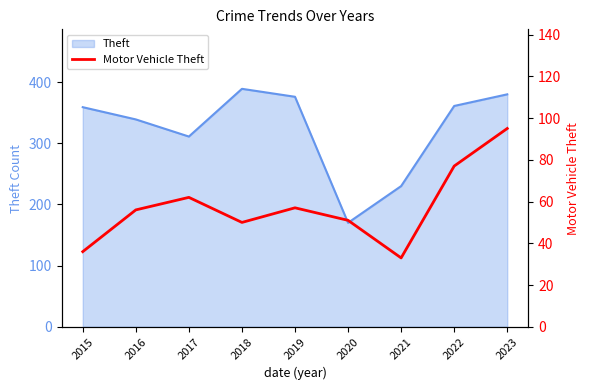

List the labels in order of value, smallest first.

2021, 2015, 2018, 2020, 2016, 2019, 2017, 2022, 2023